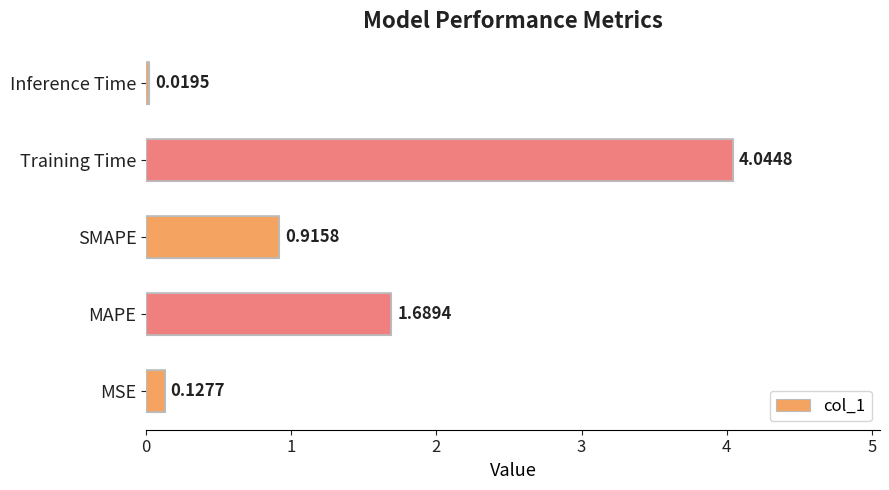

At which label is the value closest to 2?

MAPE